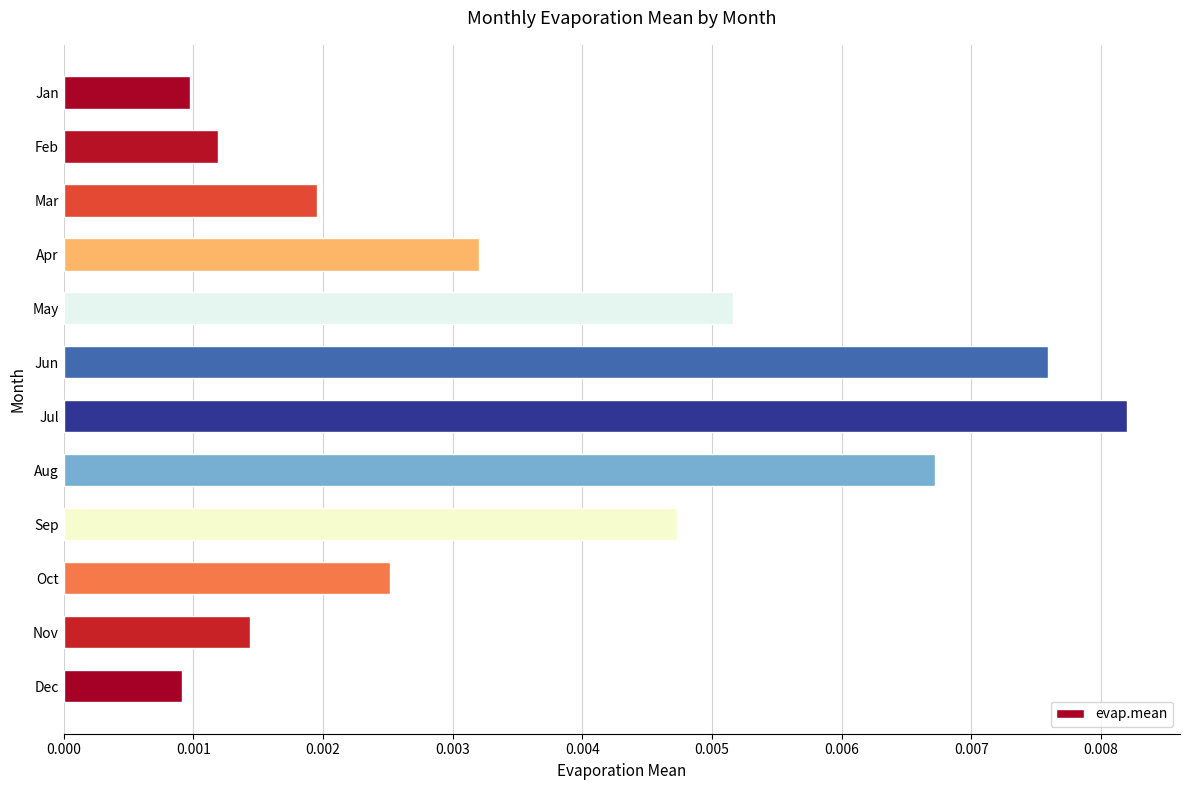

Between May and Oct, which is larger?

May